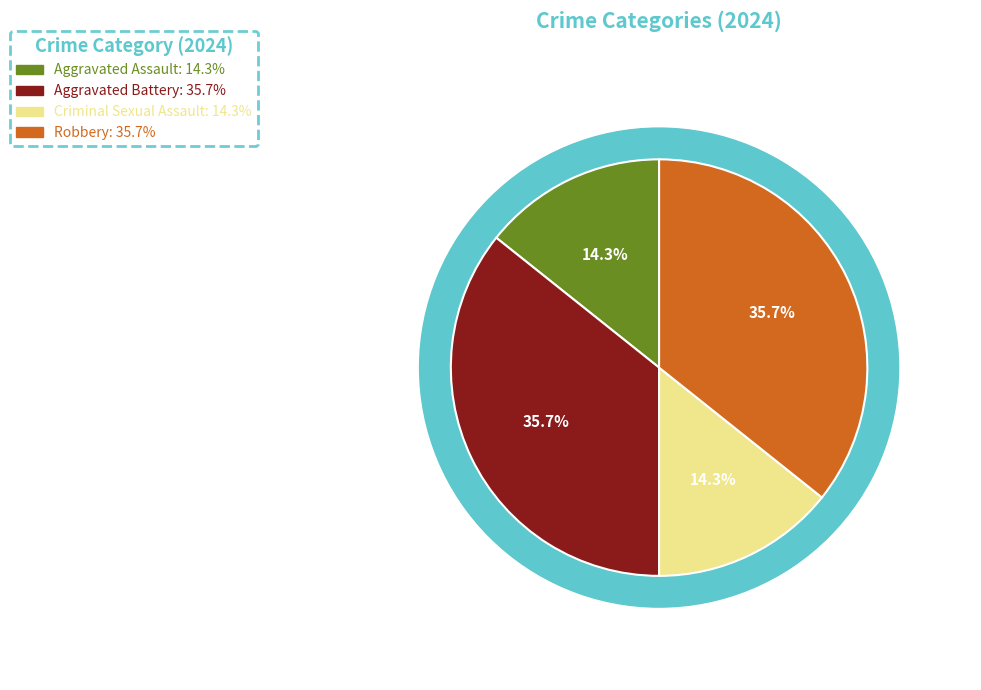

What is the ratio of the value at Robbery to the value at Aggravated Assault?

2.5